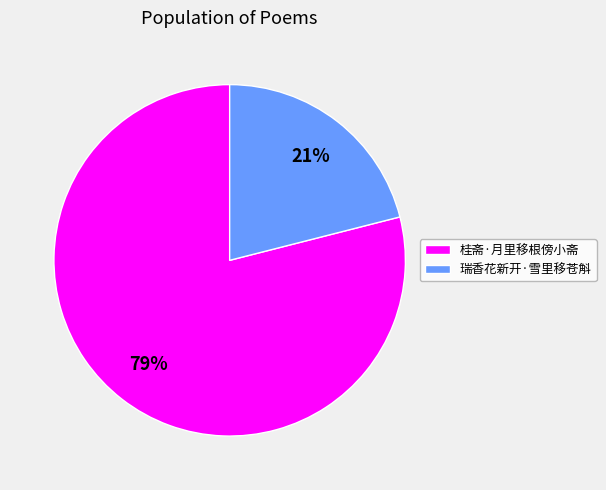

What is the smallest slice in the pie chart?

瑞香花新开·雪里移苍斛